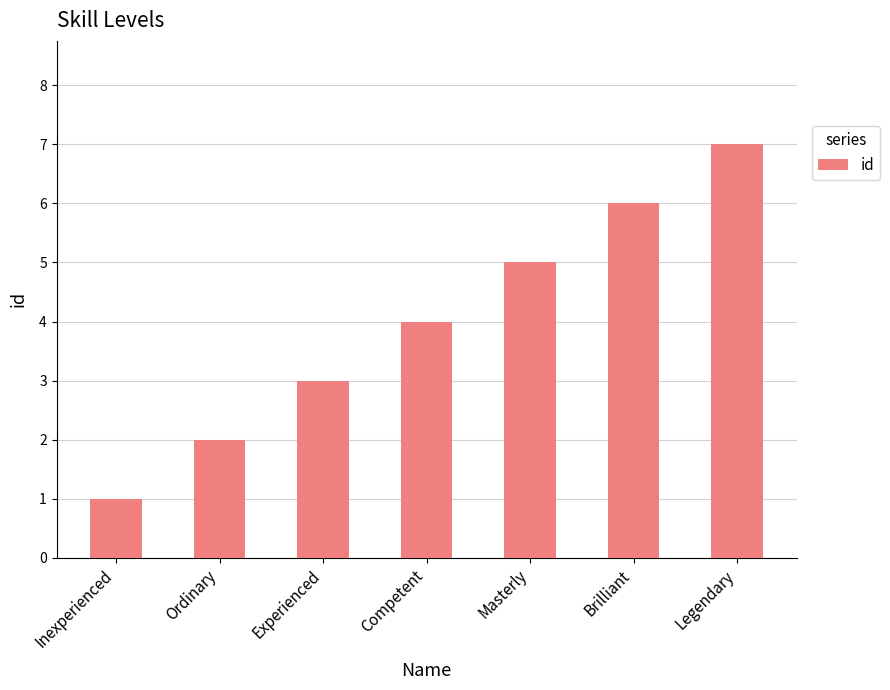

What position from the right is Competent?

4